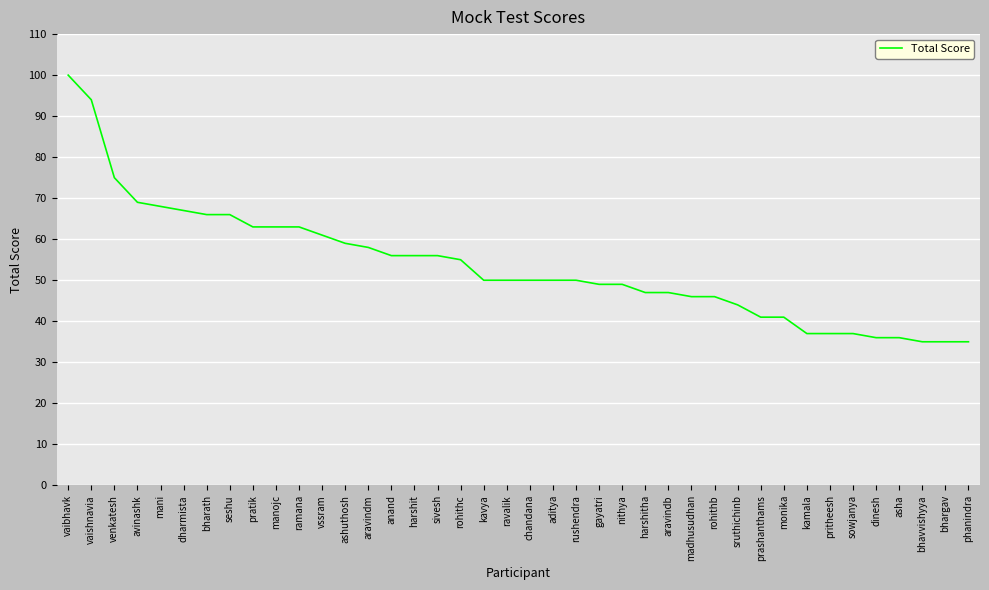

What is the sum of all values?

2143